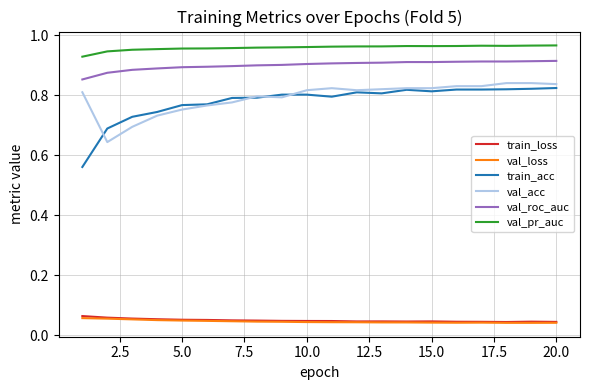

True or false: train_loss has more than 1 interior local peaks.

True